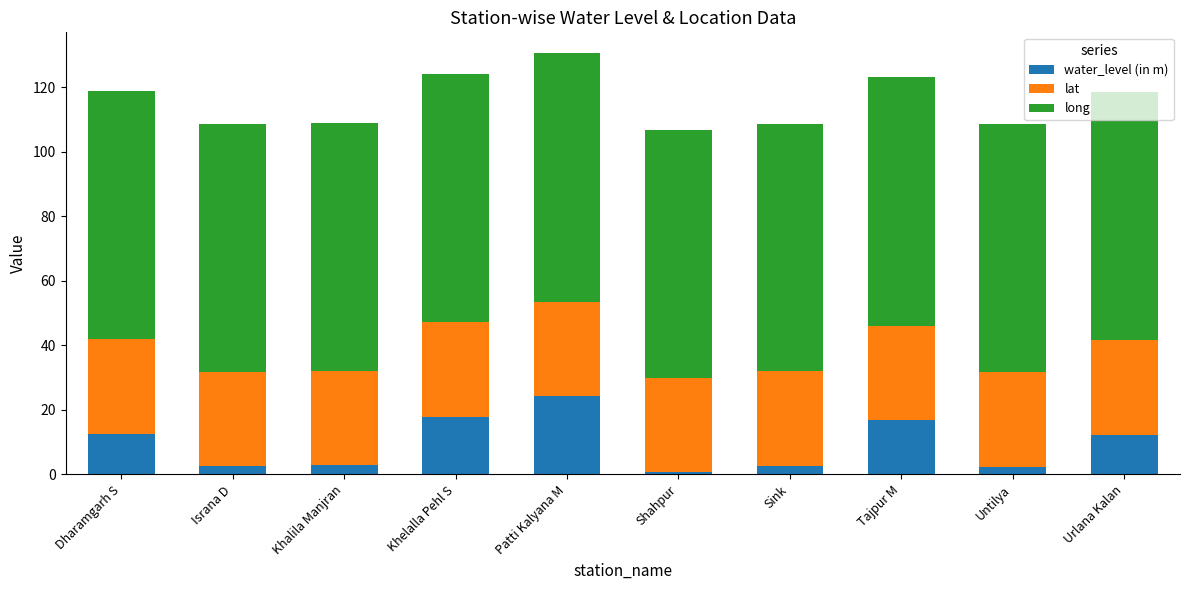

What is the average value of the water_level (in m) series?

9.5